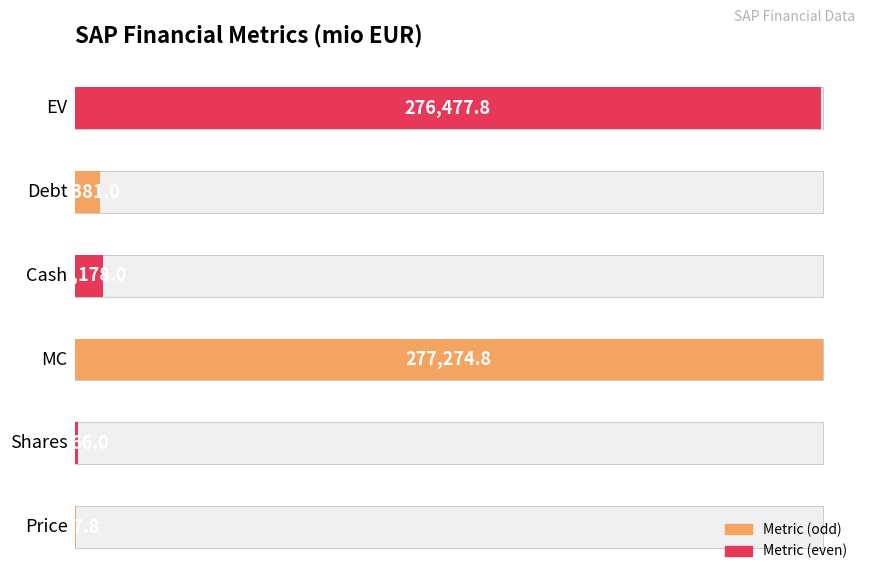

Which has a higher value, Cash or Price?

Cash